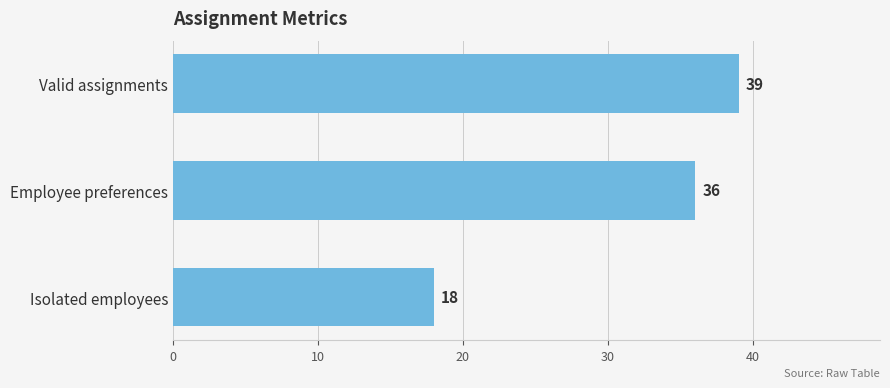

What is the maximum value shown in the chart?

39